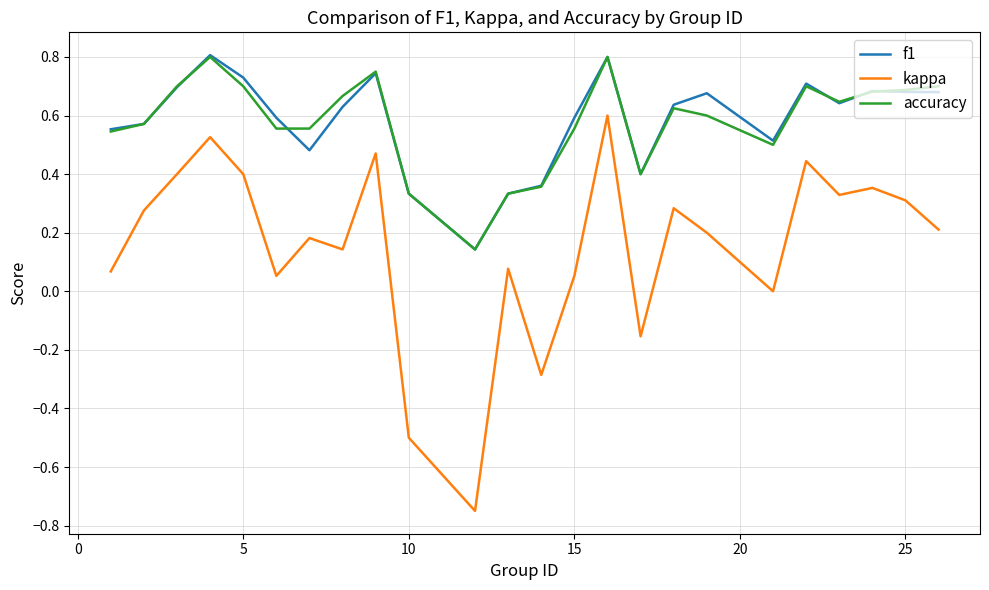

True or false: f1 and kappa intersect in this chart.

False